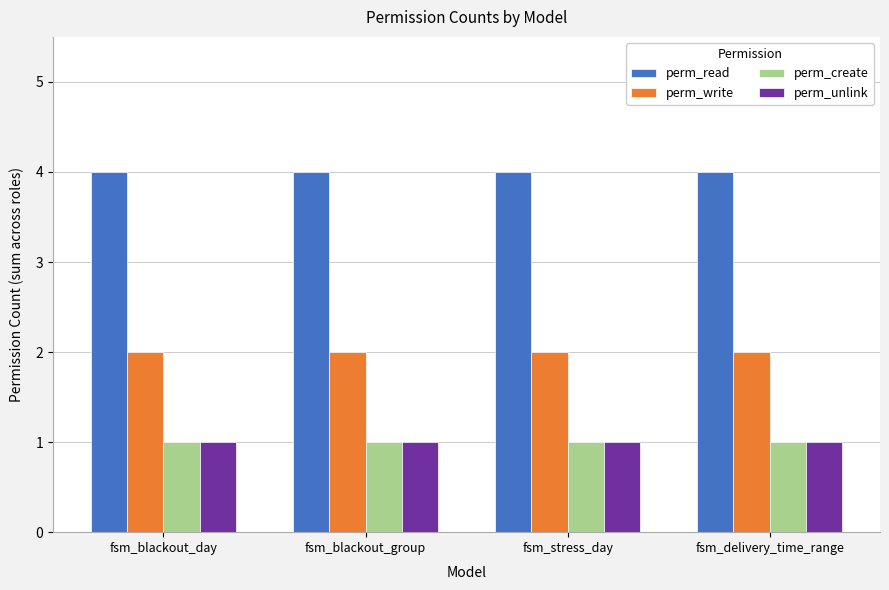

What is the value of the perm_write bar at the 1st from the left?

2